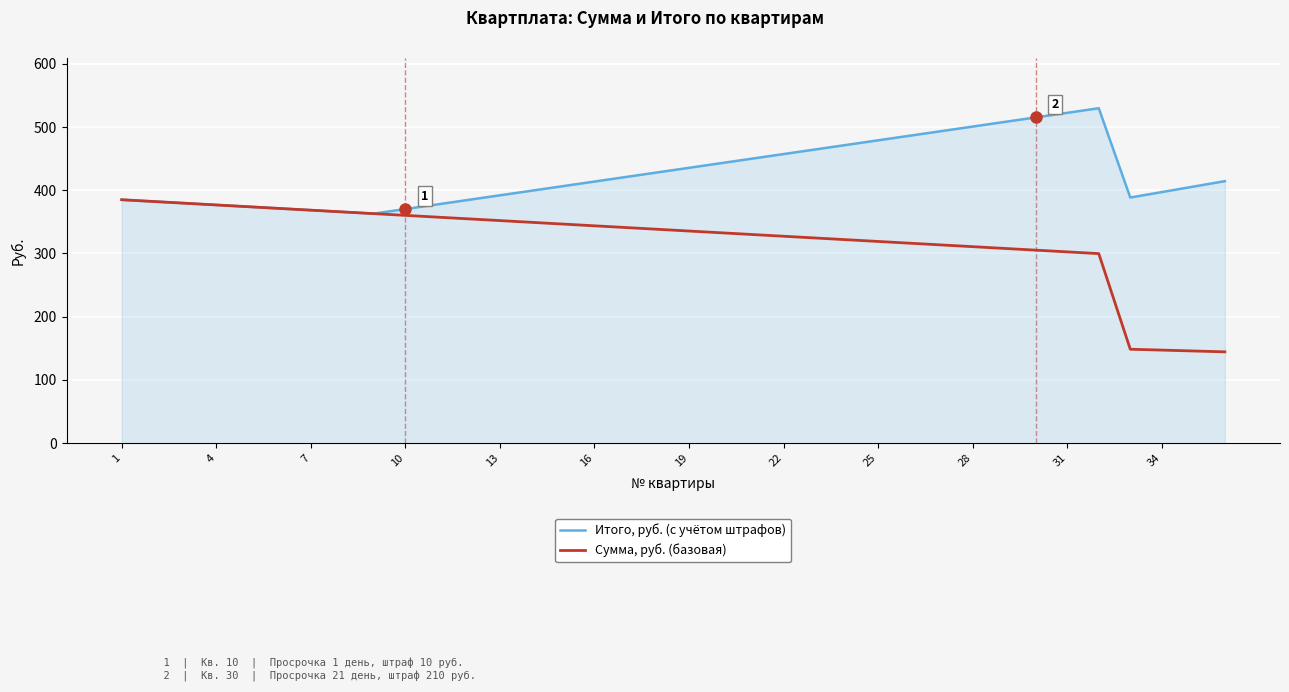

List the series in order of their overall mean, lowest first.

Сумма, руб. (базовая), Итого, руб. (с учётом штрафов)